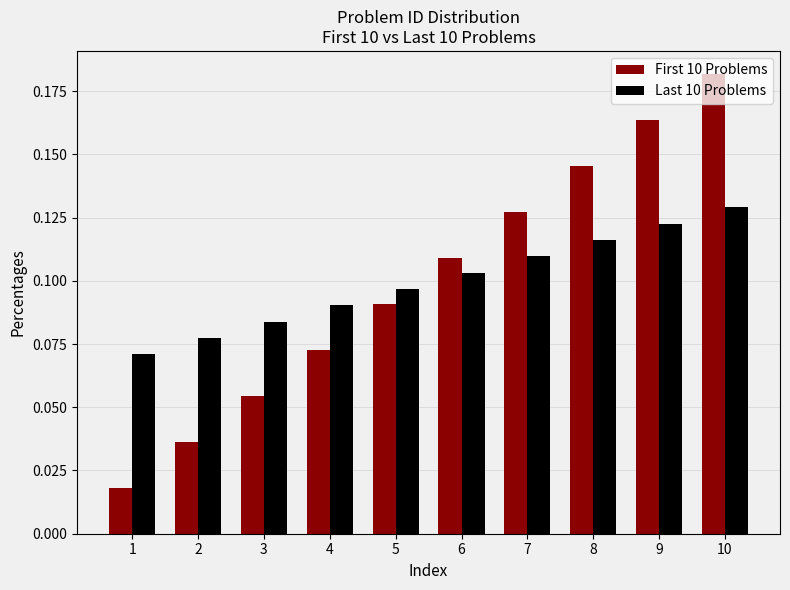

Rank the series by their maximum value, from lowest to highest.

Last 10 Problems, First 10 Problems